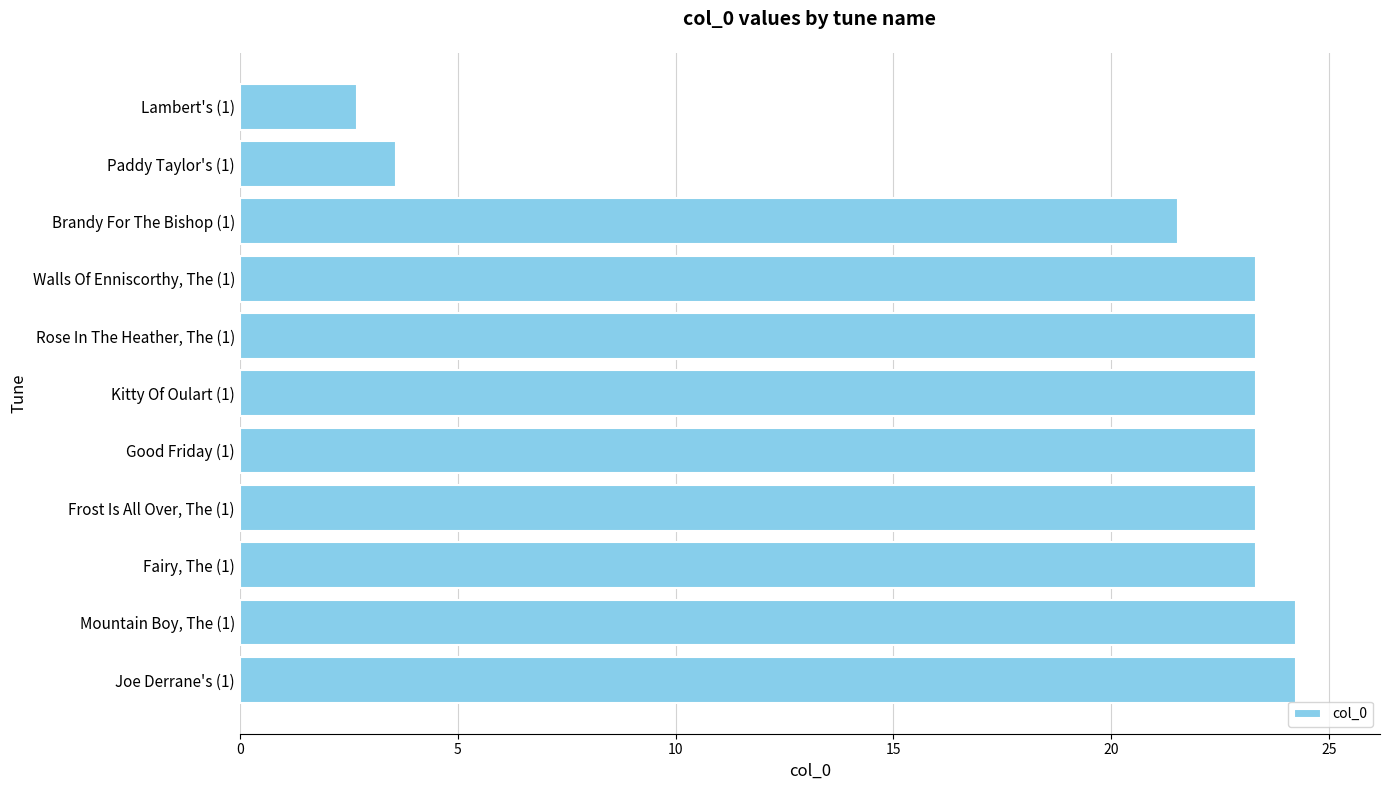

What is the difference between the maximum and minimum values?

21.5